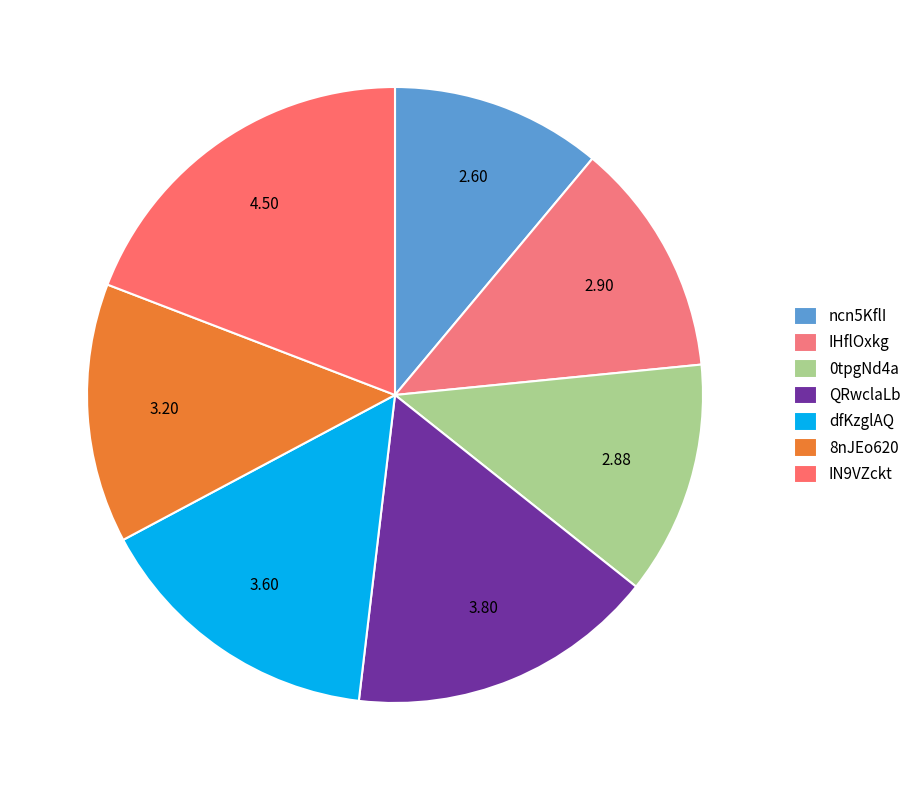

Does any single category account for the majority?

No